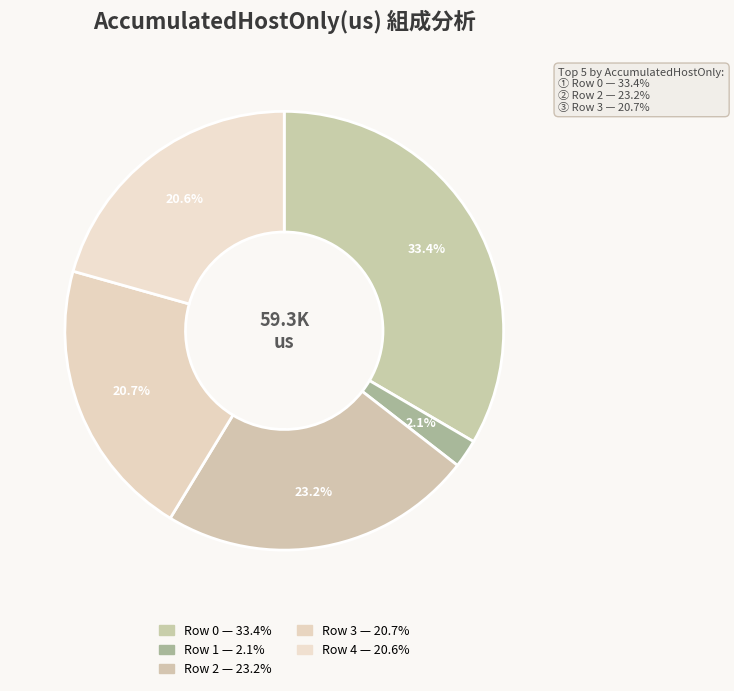

True or false: Row 4 accounts for 15% of the total.

False